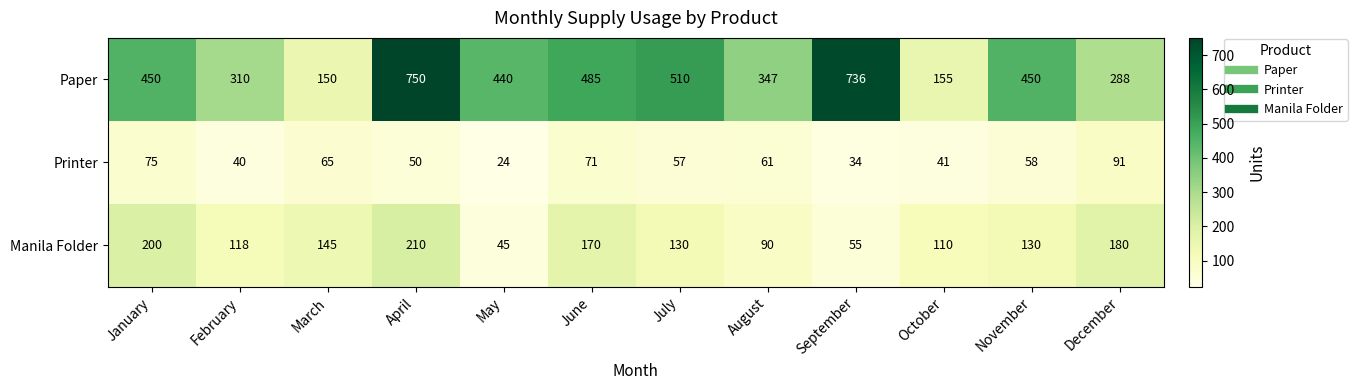

What is the difference between the highest and lowest values at March?

85